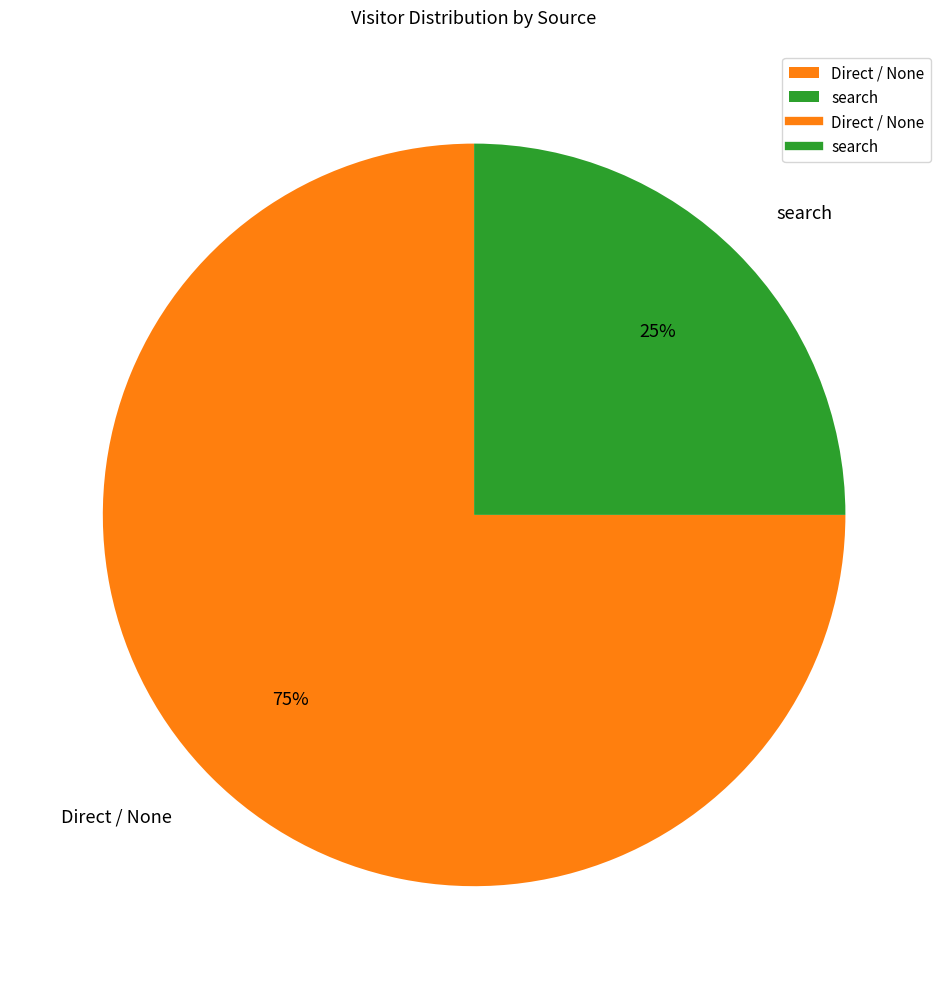

Which category has the biggest portion of the pie?

Direct / None